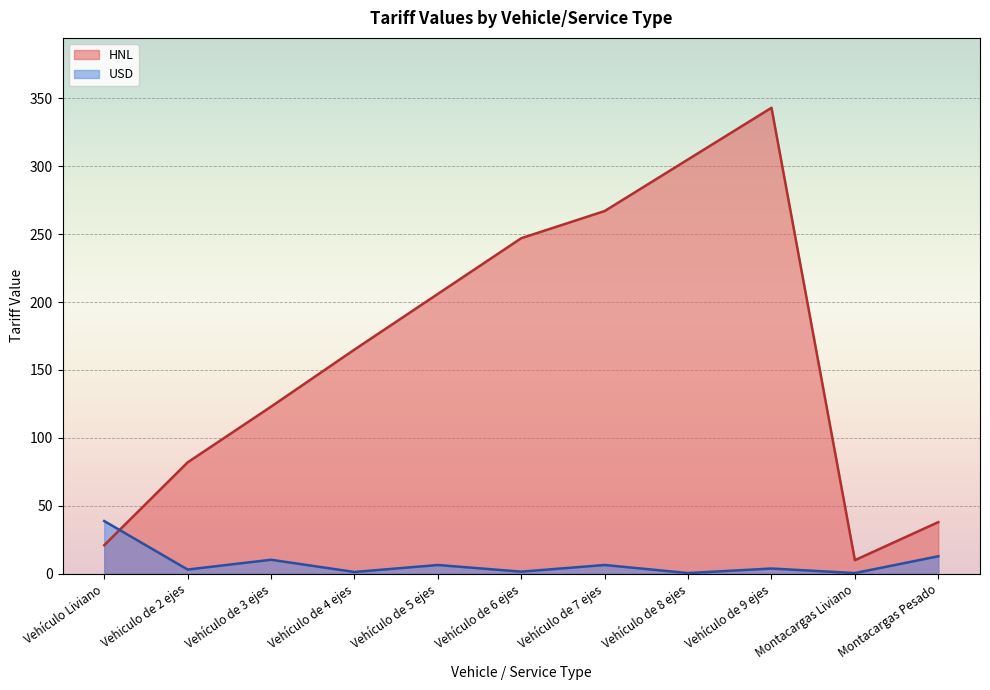

What is the difference between the second highest and minimum values in the HNL series?

295.0